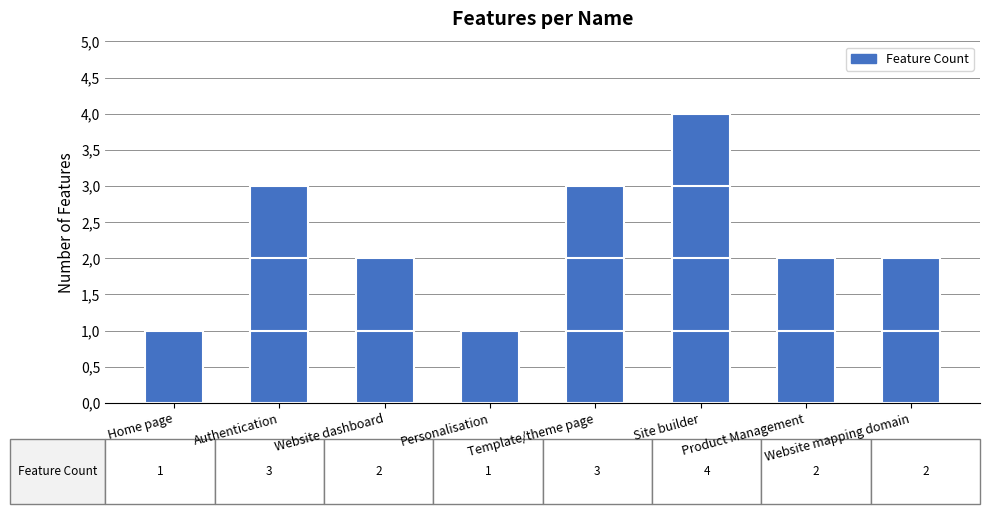

Which label corresponds to the smallest value in the chart?

Home page